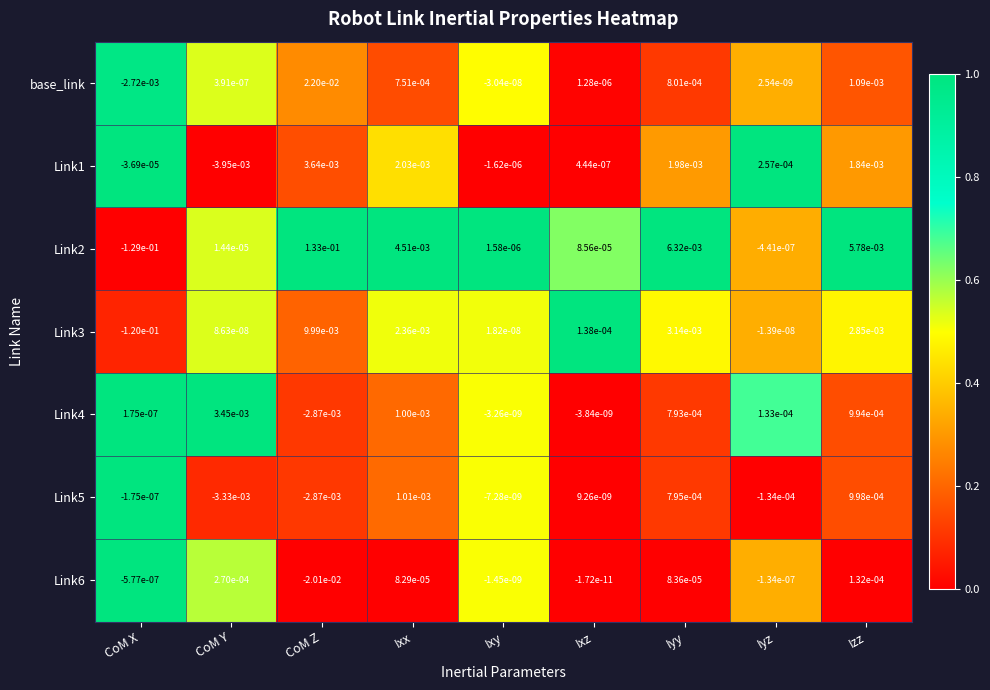

Which category has the lowest value in the Link6 series?

CoM Z